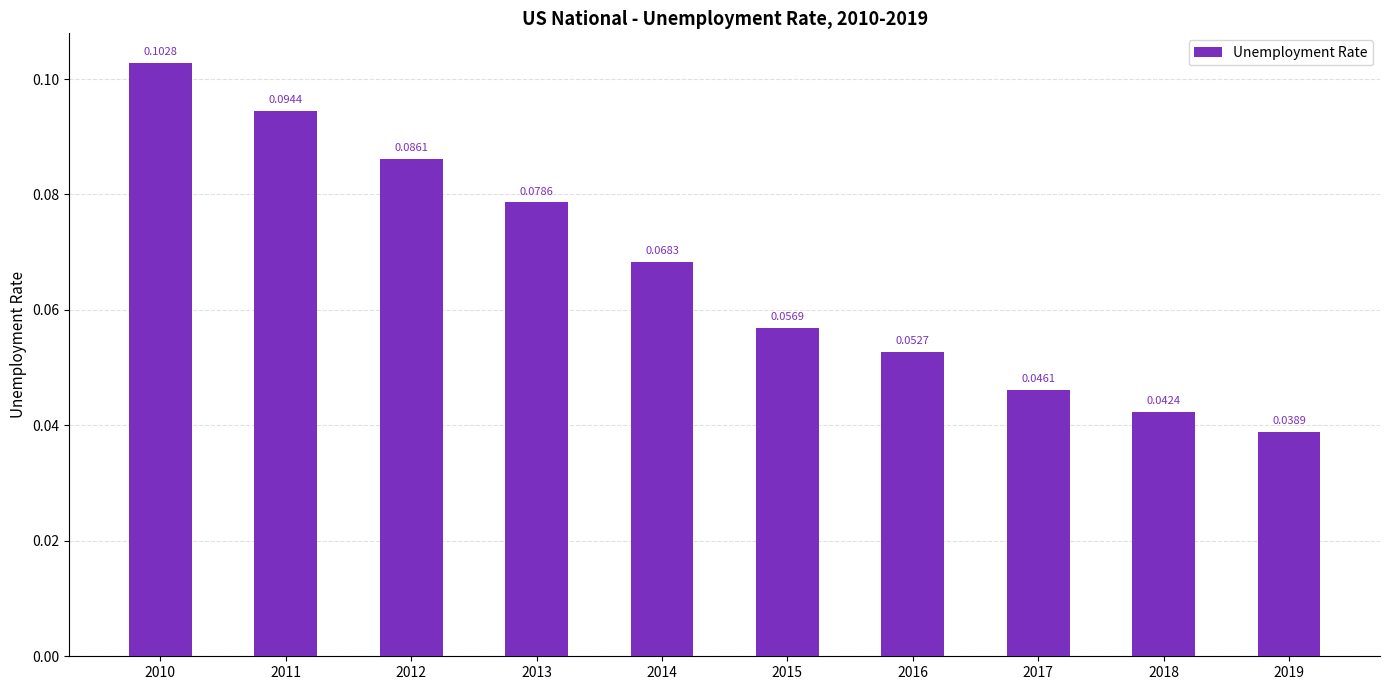

What is the sum of all values?

0.7